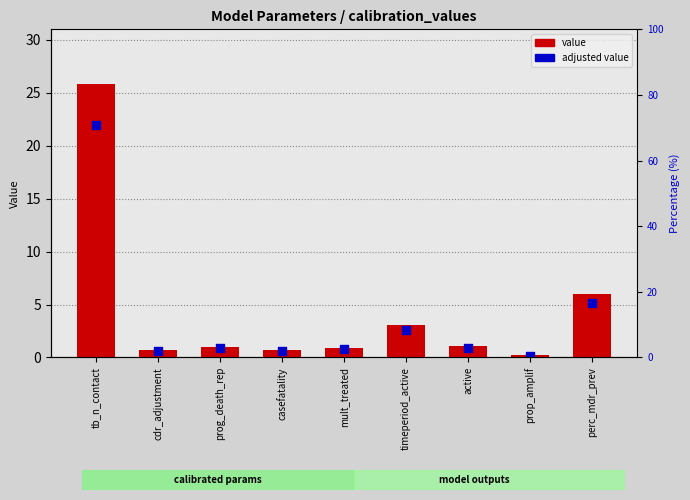

What are all the series names shown in the legend?

value, adjusted value